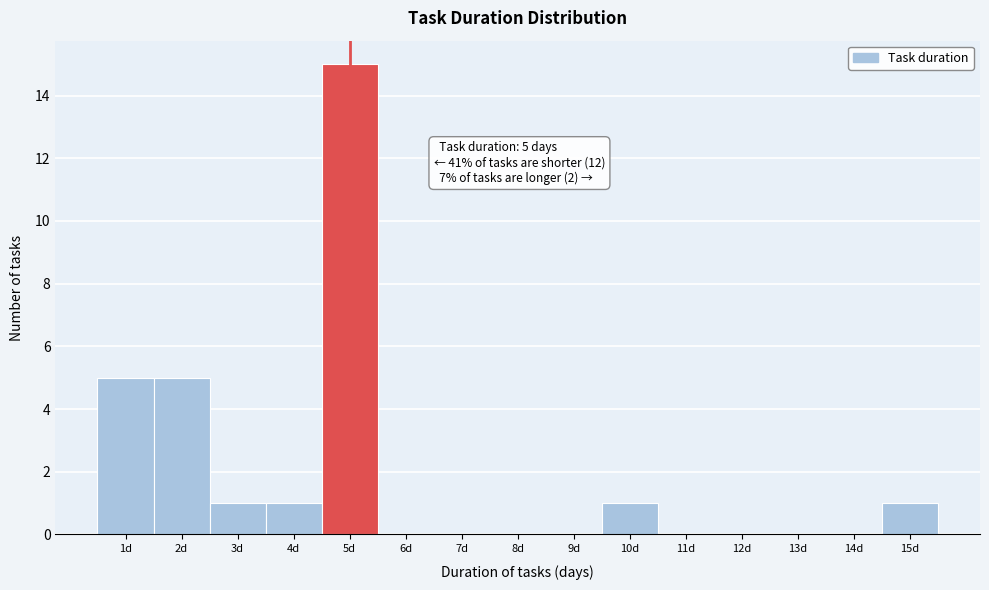

Over which range of the x-axis is the bar tallest?

4.5 to 5.5